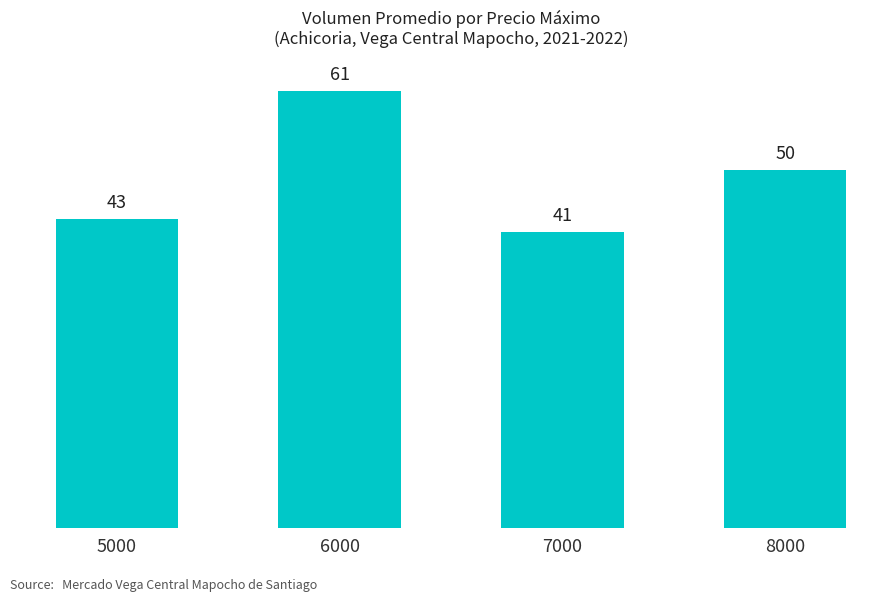

Approximately how many times larger is the value at 6000 compared to 7000?

1.5